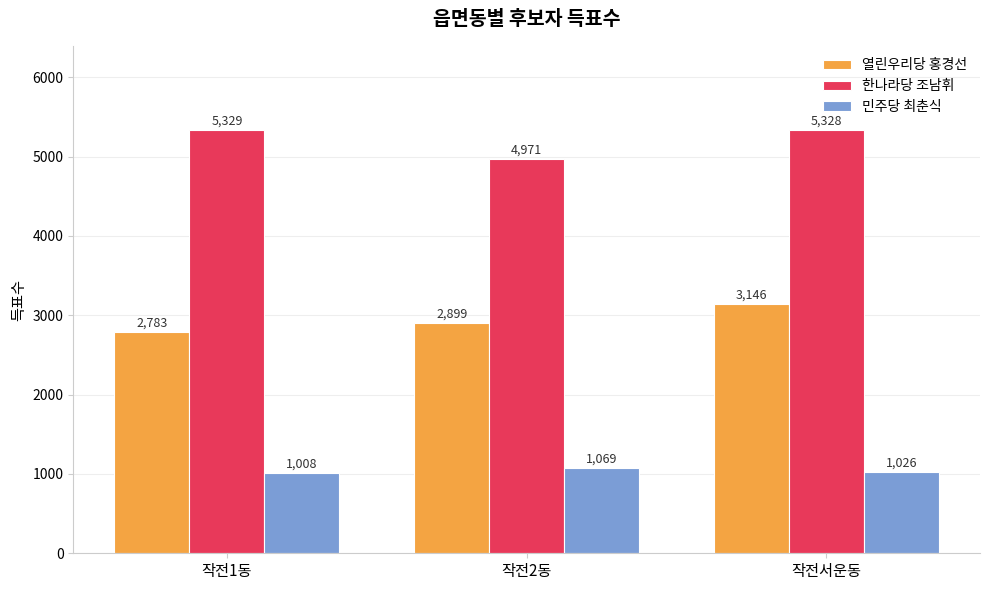

How many groups of bars are there?

3